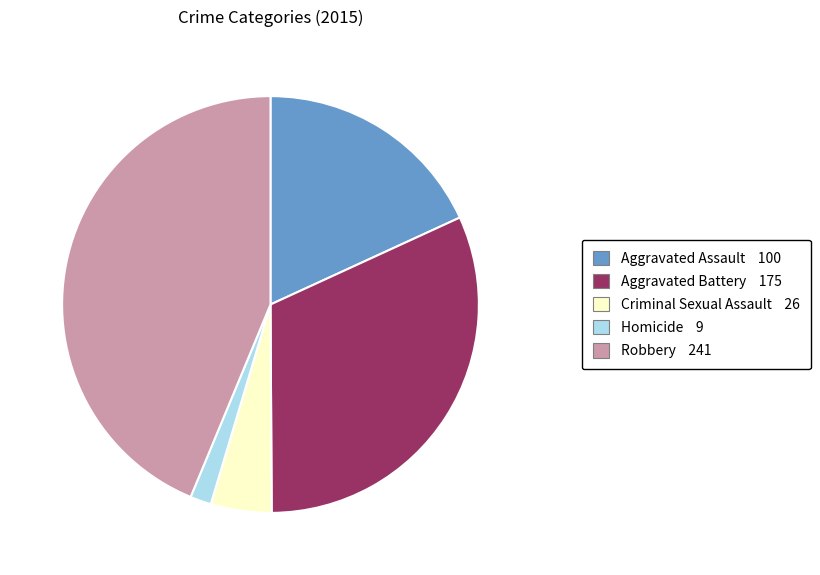

What is the ratio of the value at Aggravated Battery 175 to the value at Homicide 9?

19.4